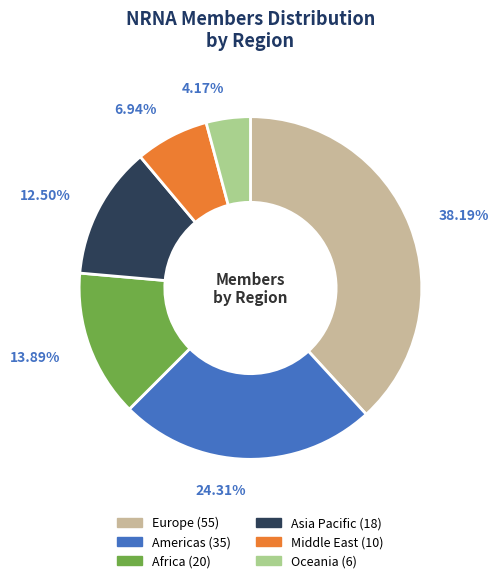

The Americas slice represents 24% of the pie. True or false?

True